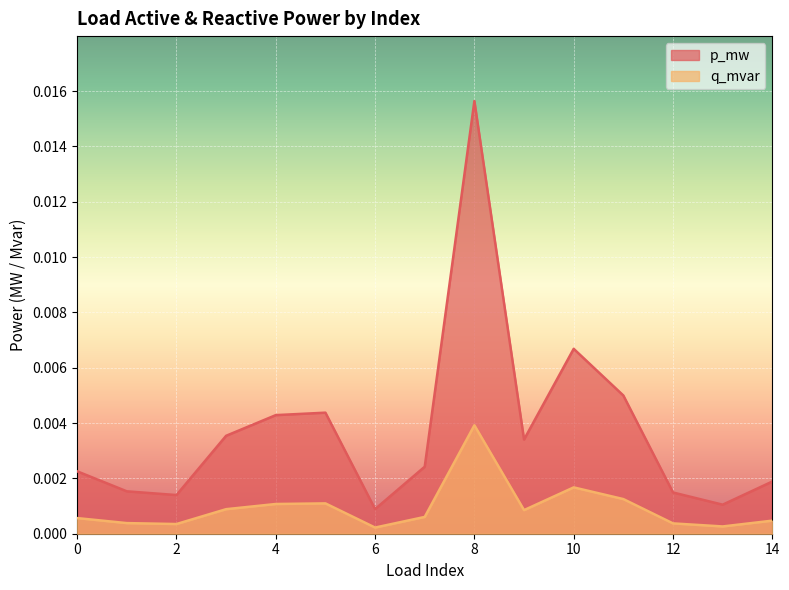

Is it true that q_mvar equals 0.0 at 7?

False